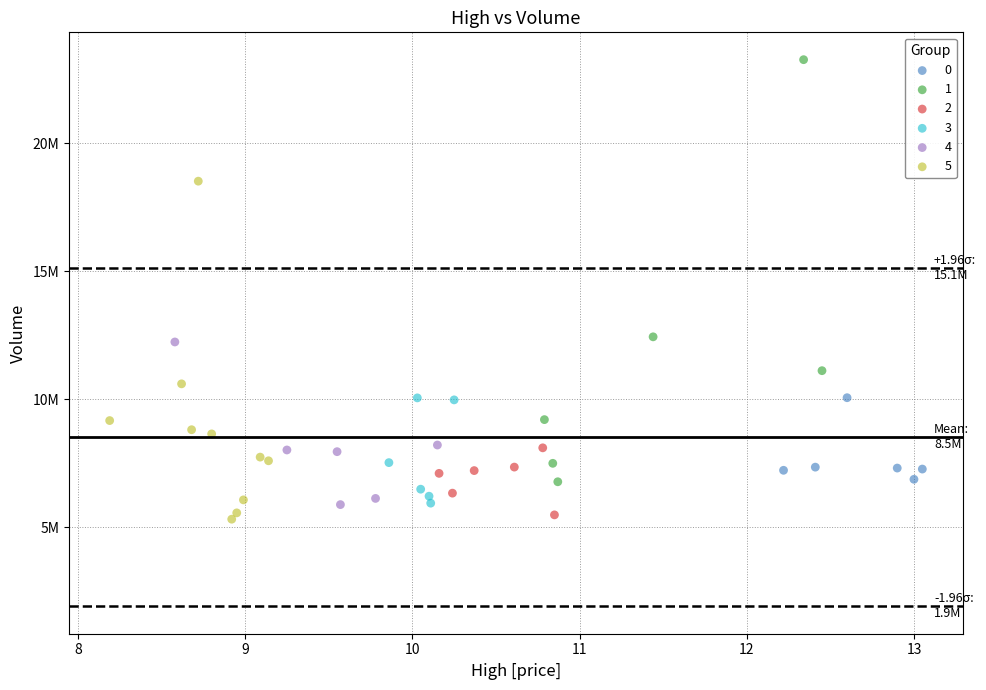

What are all the series names shown in the legend?

0, 1, 2, 3, 4, 5